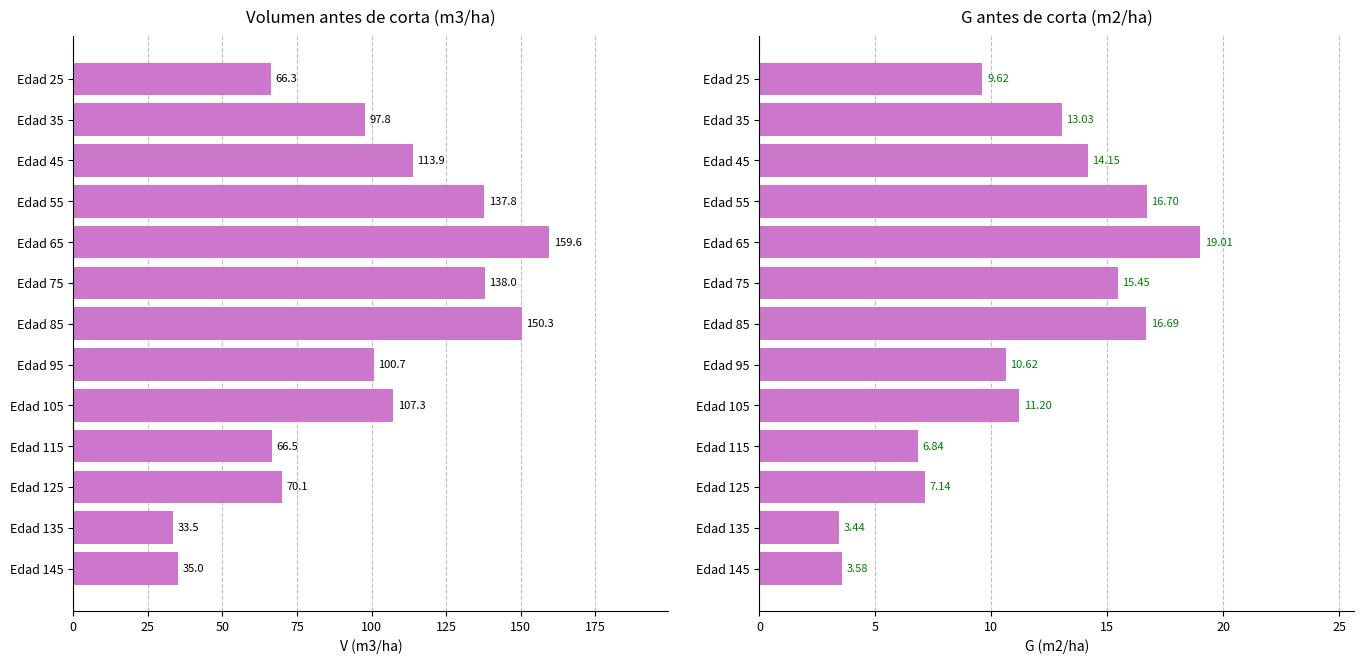

Reading right to left, extract all data points from this chart.

V antes de corta (m3/ha): 35.0	33.5	70.1	66.5	107.3	100.7	150.3	138.0	159.6	137.8	113.9	97.8	66.3
G antes de corta (m2/ha): 3.6	3.4	7.1	6.8	11.2	10.6	16.7	15.4	19.0	16.7	14.2	13.0	9.6